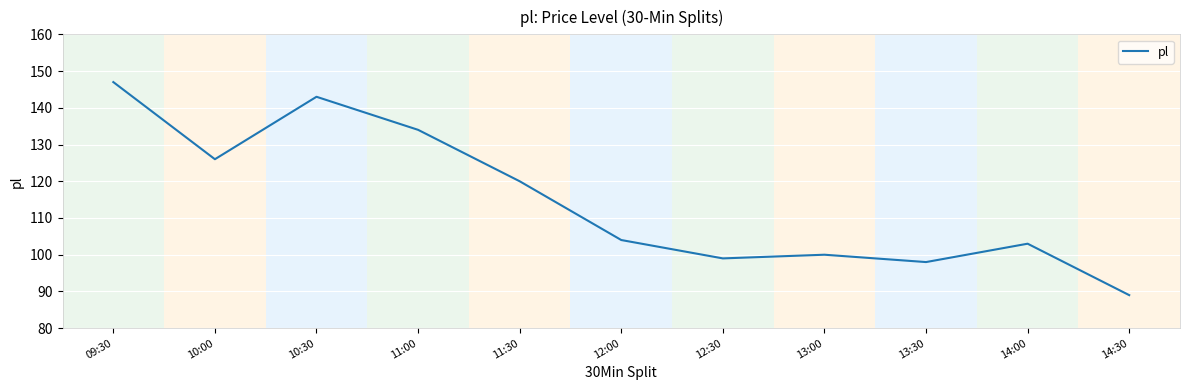

Which has a higher value, 09:30 or 14:00?

09:30